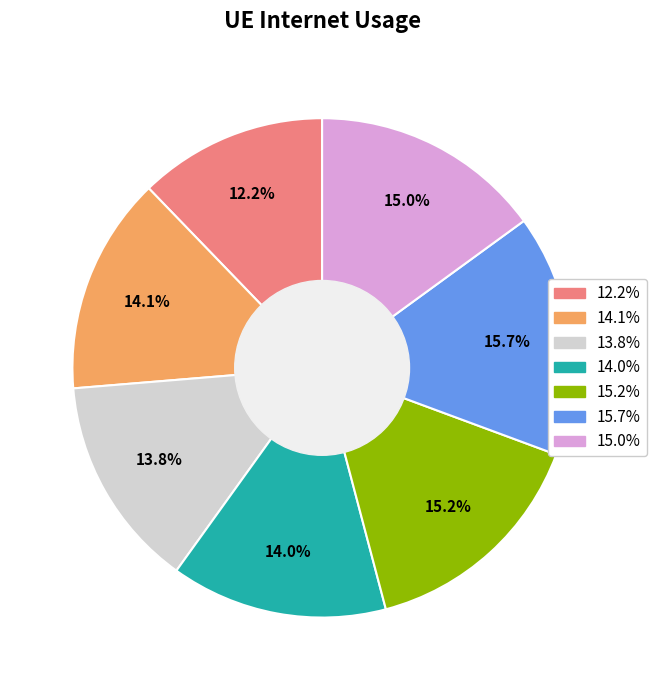

Is there a majority slice in this chart?

No